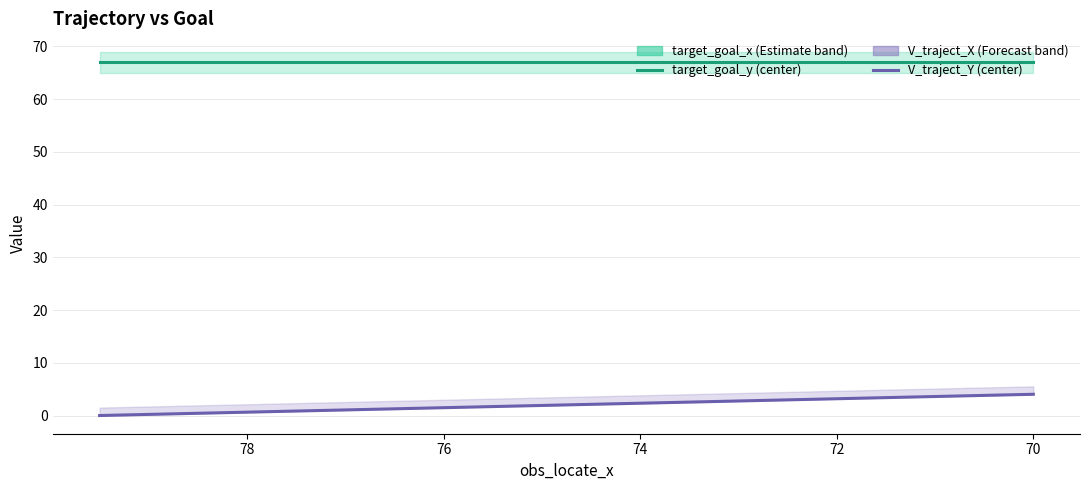

Rank the series by their maximum value, from lowest to highest.

V_traject_Y, target_goal_y